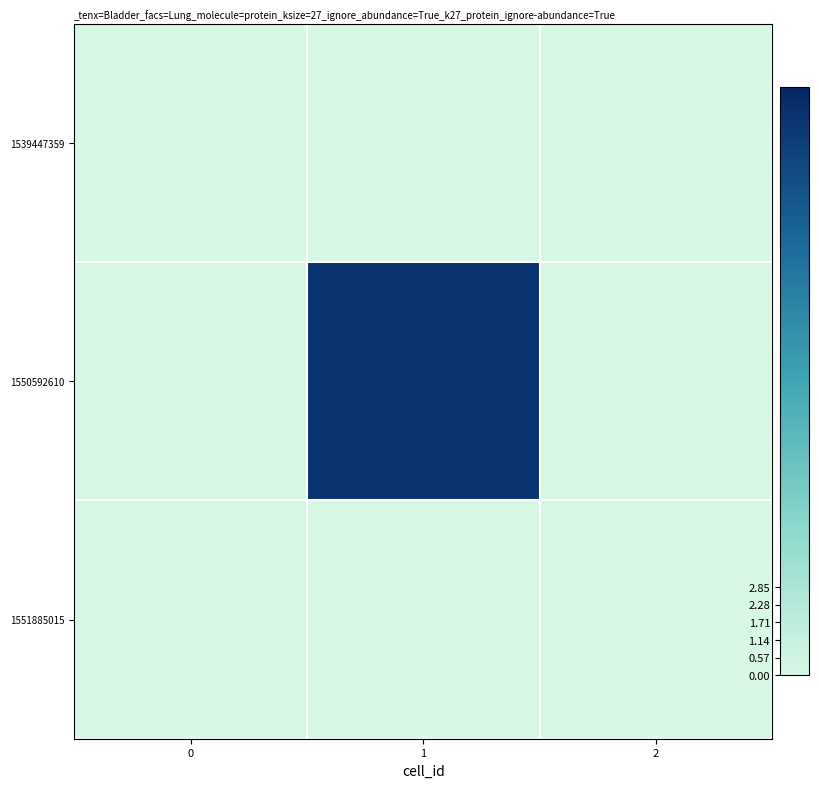

Reading left to right, transcribe all the data shown in this chart.

1539447359: 0=0	1=0	2=0
1550592610: 0=0	1=18	2=0
1551885015: 0=0	1=0	2=0